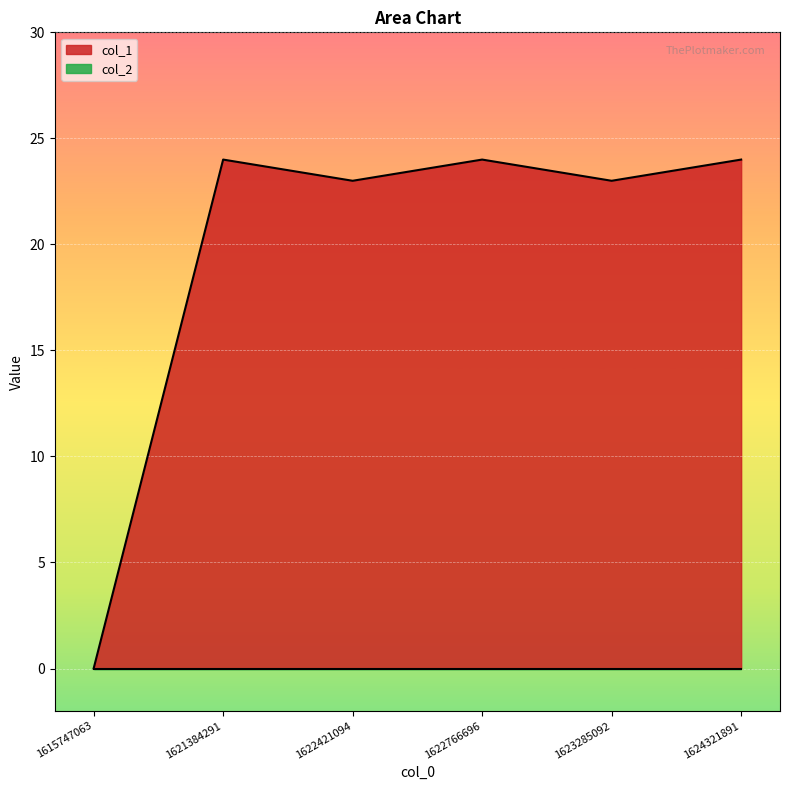

How many lines are shown in the chart?

2